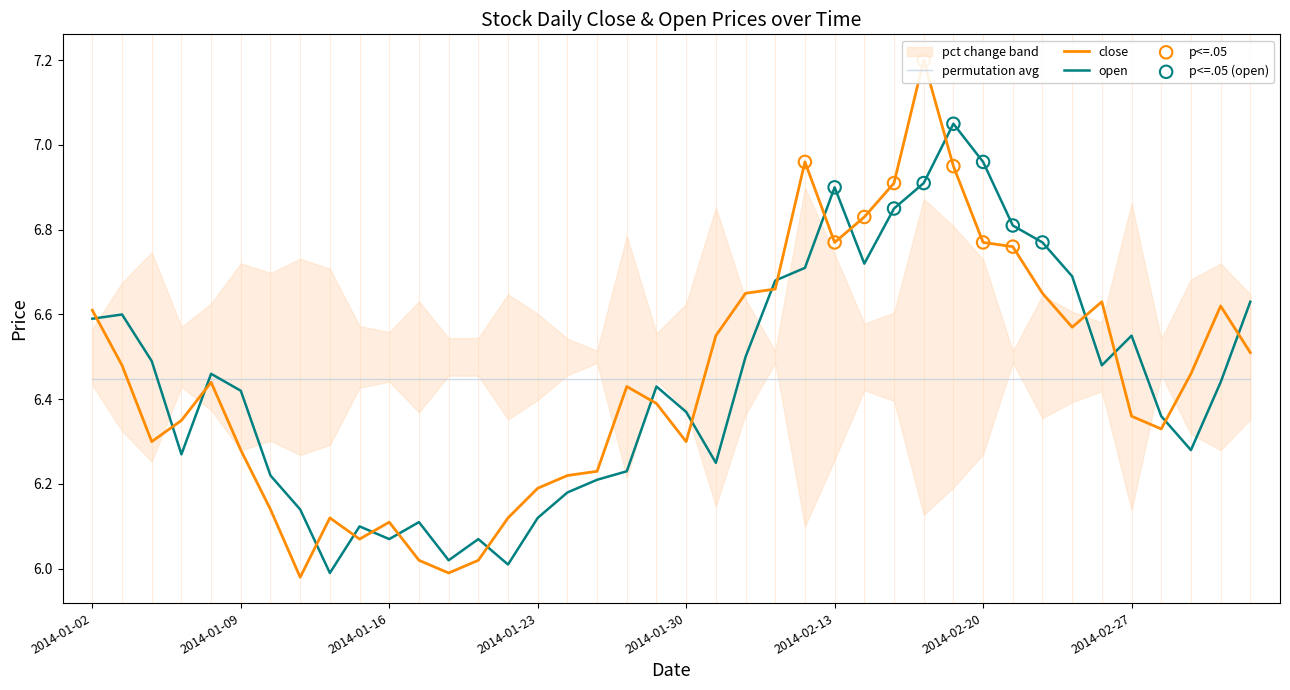

Which series has the widest spread of Y values?

close